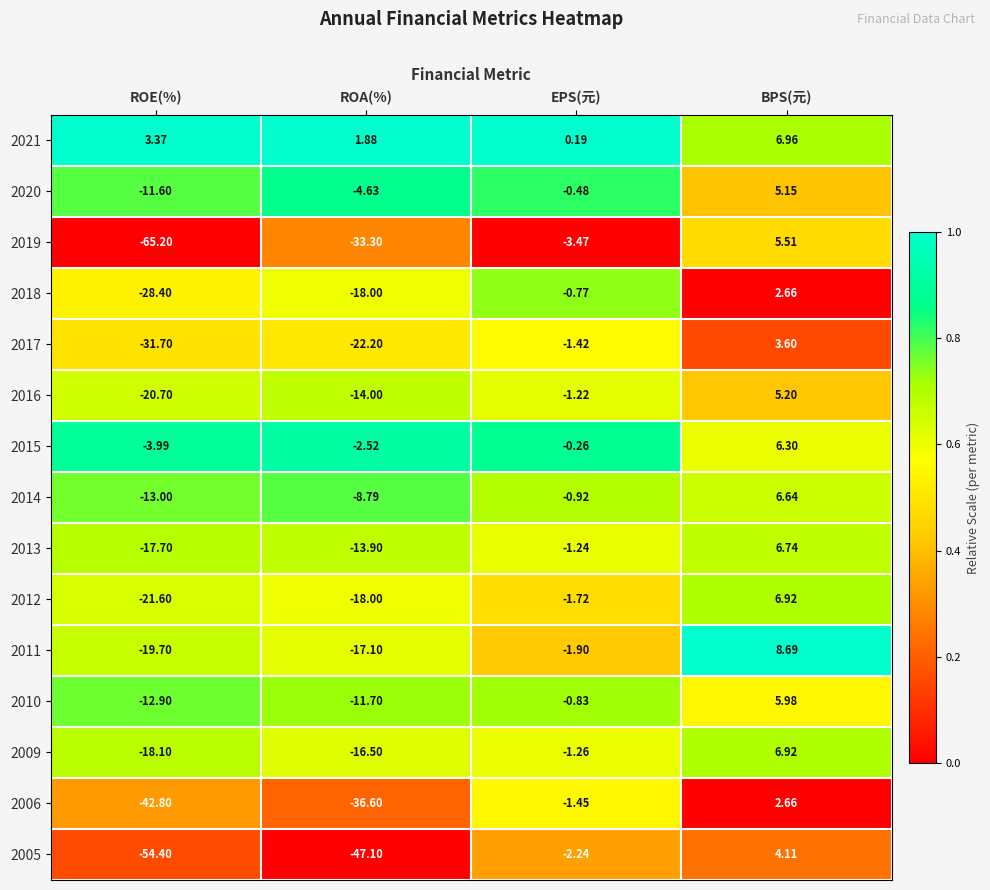

At which category is the sum across all series the highest?

BPS(元)